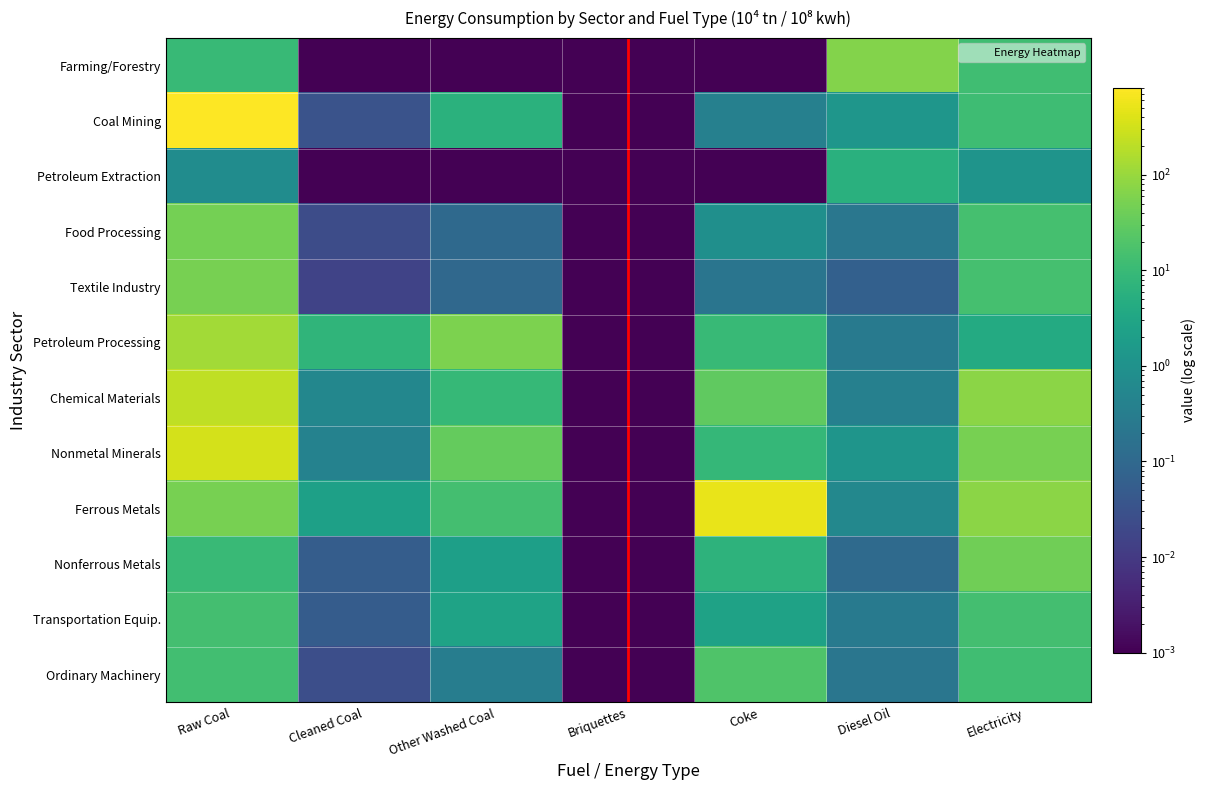

Reading left to right, extract all data points from this chart.

Farming/Forestry: Raw Coal=9.5	Cleaned Coal=0.0	Other Washed Coal=0.0	Briquettes=0.0	Coke=0.0	Diesel Oil=64.2	Electricity=12.2
Coal Mining: Raw Coal=813.8	Cleaned Coal=0.0	Other Washed Coal=6.0	Briquettes=0.0	Coke=0.4	Diesel Oil=1.3	Electricity=11.8
Petroleum Extraction: Raw Coal=0.8	Cleaned Coal=0.0	Other Washed Coal=0.0	Briquettes=0.0	Coke=0.0	Diesel Oil=5.6	Electricity=1.2
Food Processing: Raw Coal=46.8	Cleaned Coal=0.0	Other Washed Coal=0.1	Briquettes=0.0	Coke=0.9	Diesel Oil=0.2	Electricity=14.8
Textile Industry: Raw Coal=49.5	Cleaned Coal=0.0	Other Washed Coal=0.1	Briquettes=0.0	Coke=0.2	Diesel Oil=0.1	Electricity=14.8
Petroleum Processing: Raw Coal=124.3	Cleaned Coal=7.5	Other Washed Coal=54.3	Briquettes=0.0	Coke=9.8	Diesel Oil=0.3	Electricity=4.0
Chemical Materials: Raw Coal=224.4	Cleaned Coal=0.6	Other Washed Coal=9.3	Briquettes=0.0	Coke=30.0	Diesel Oil=0.4	Electricity=78.1
Nonmetal Minerals: Raw Coal=336.3	Cleaned Coal=0.4	Other Washed Coal=31.9	Briquettes=0.0	Coke=8.7	Diesel Oil=1.2	Electricity=49.3
Ferrous Metals: Raw Coal=51.2	Cleaned Coal=2.2	Other Washed Coal=14.1	Briquettes=0.0	Coke=515.9	Diesel Oil=0.6	Electricity=76.8
Nonferrous Metals: Raw Coal=10.2	Cleaned Coal=0.1	Other Washed Coal=2.2	Briquettes=0.0	Coke=6.7	Diesel Oil=0.1	Electricity=42.3
Transportation Equip.: Raw Coal=13.9	Cleaned Coal=0.1	Other Washed Coal=2.7	Briquettes=0.0	Coke=2.5	Diesel Oil=0.3	Electricity=13.6
Ordinary Machinery: Raw Coal=13.2	Cleaned Coal=0.0	Other Washed Coal=0.3	Briquettes=0.0	Coke=19.4	Diesel Oil=0.2	Electricity=12.8